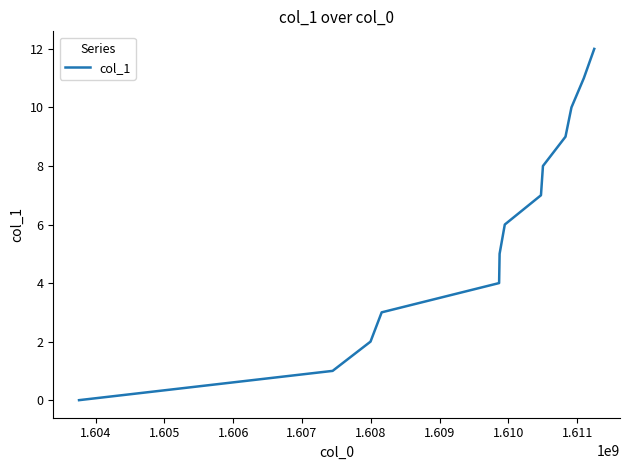

True or false: there are more than 1 points higher than both neighbors.

False